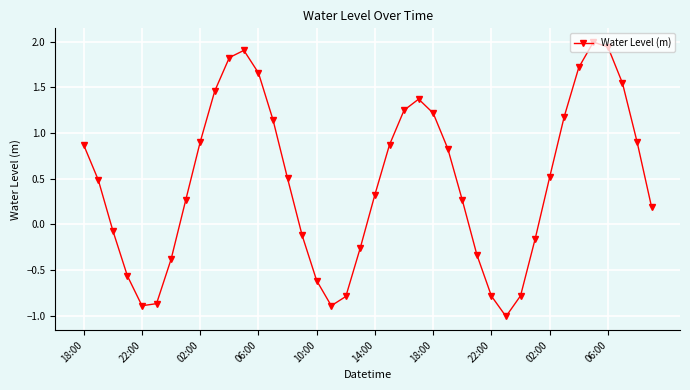

What is the sum of all values?

18.6